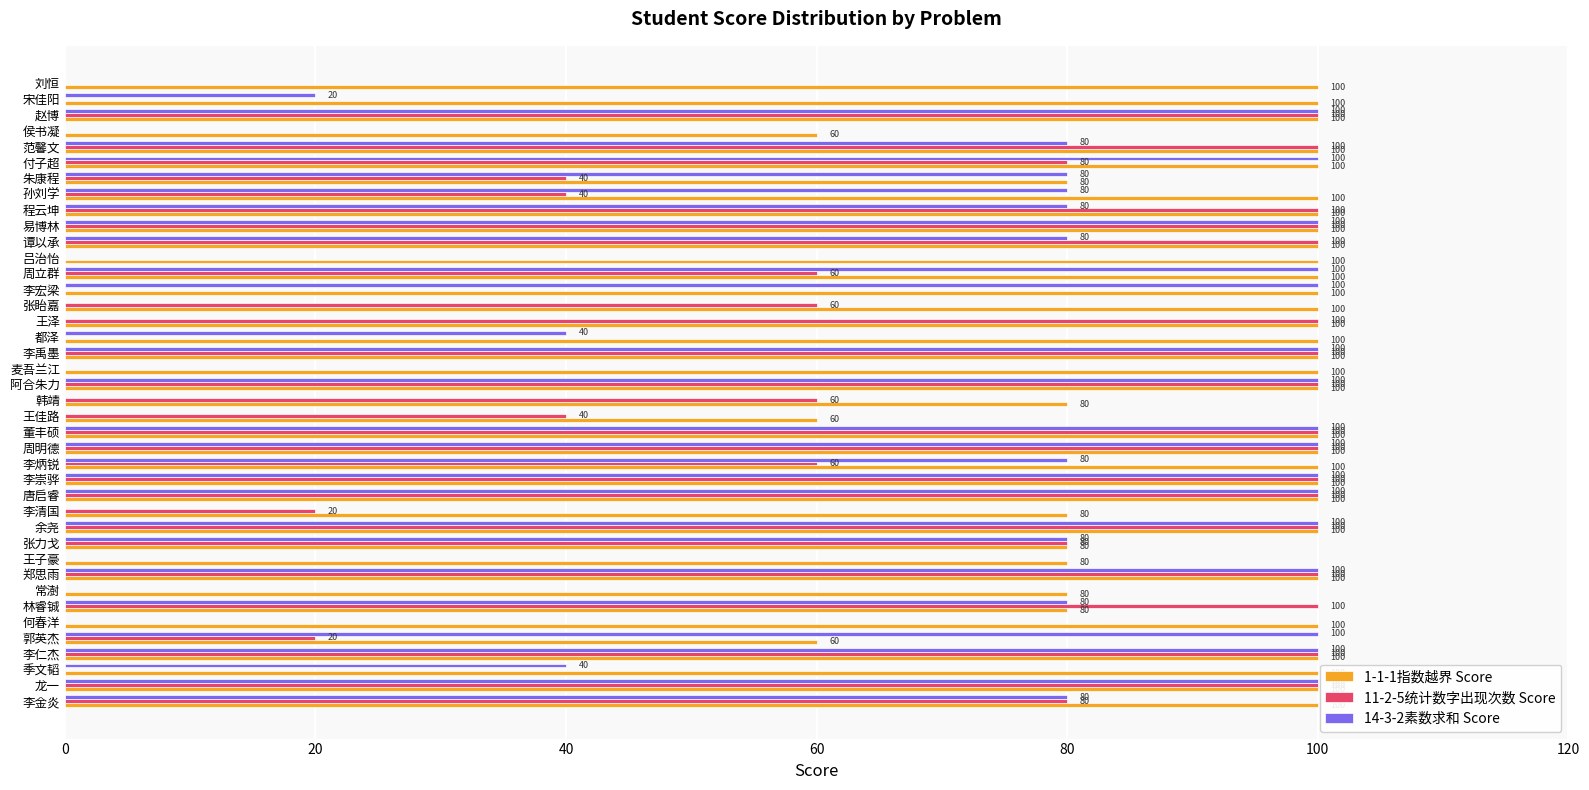

The value of 14-3-2素数求和 Score at 李仁杰 is 39. True or false?

False